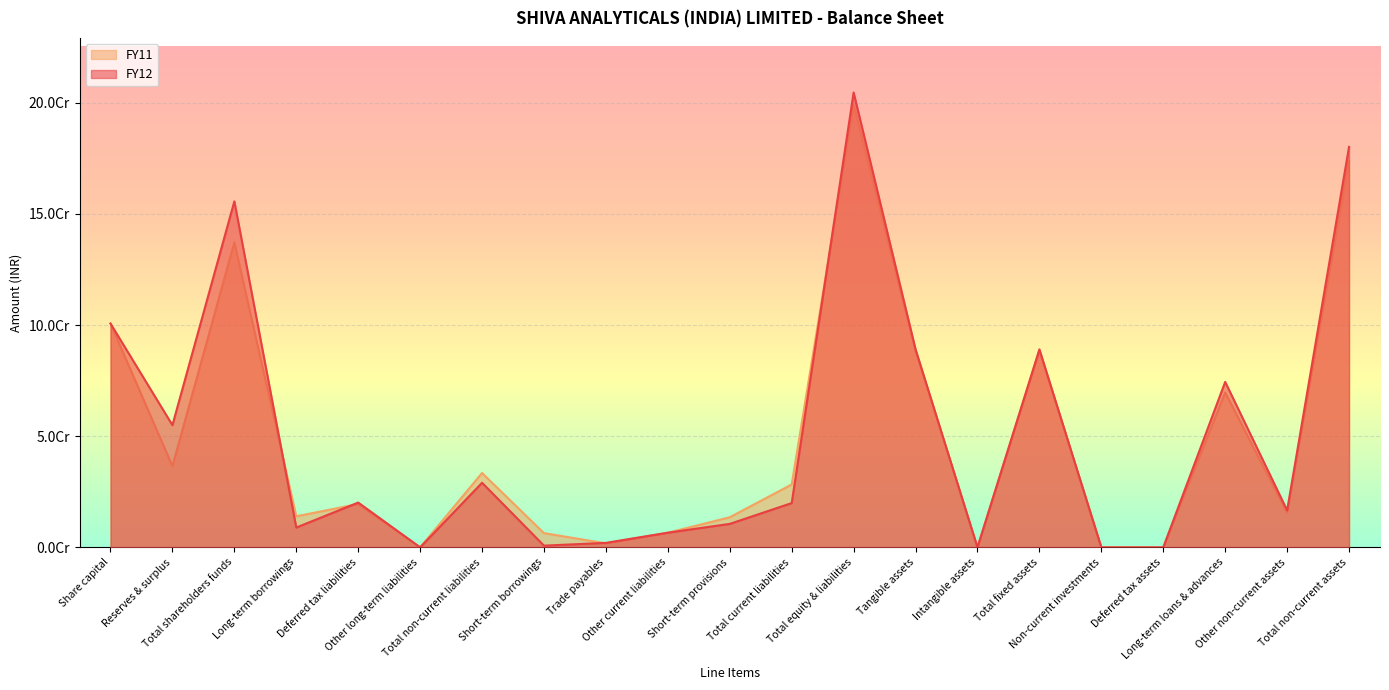

Where does the FY12 series first go above 19916264?

Share capital